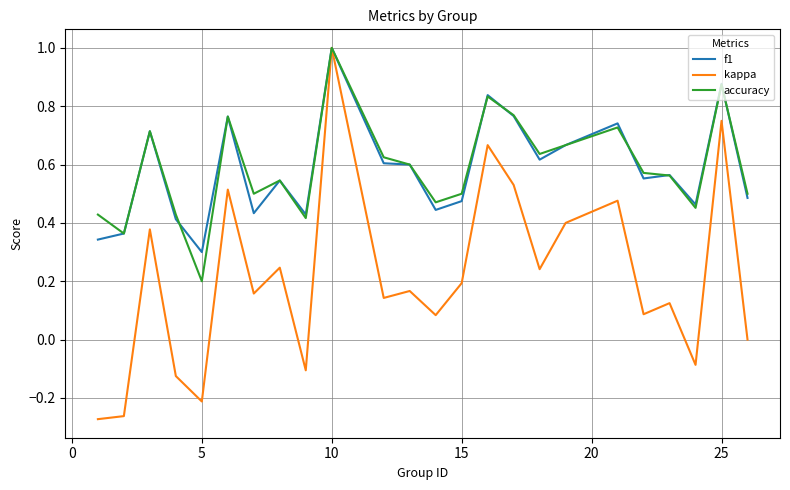

Which series has the largest range (max minus min)?

kappa